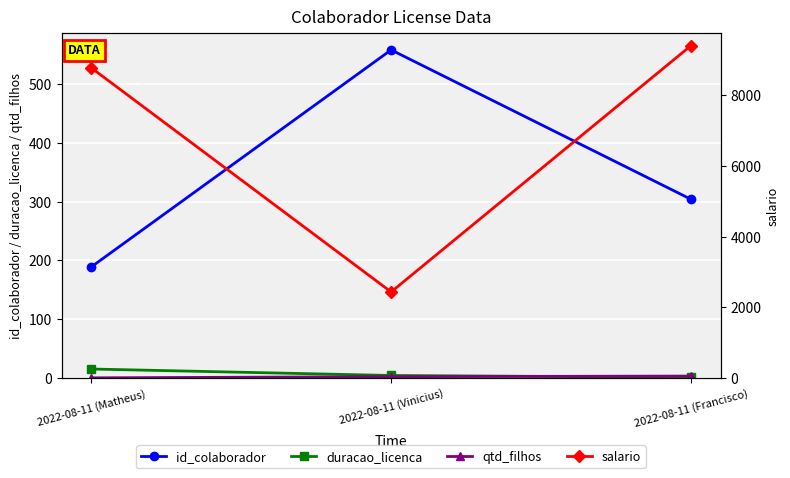

What is the approximate value of duracao_licenca at 2022-08-11 (Vinicius)?

4